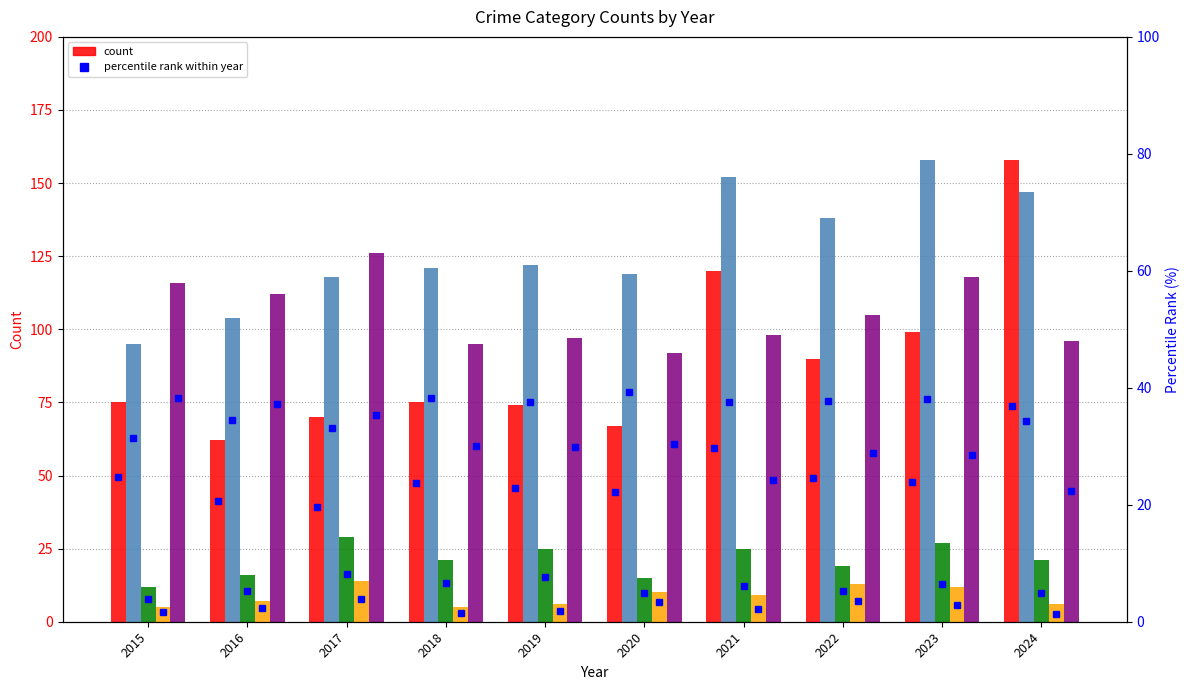

What is the value of the Aggravated Assault bar at the 1st from the left?

75.0